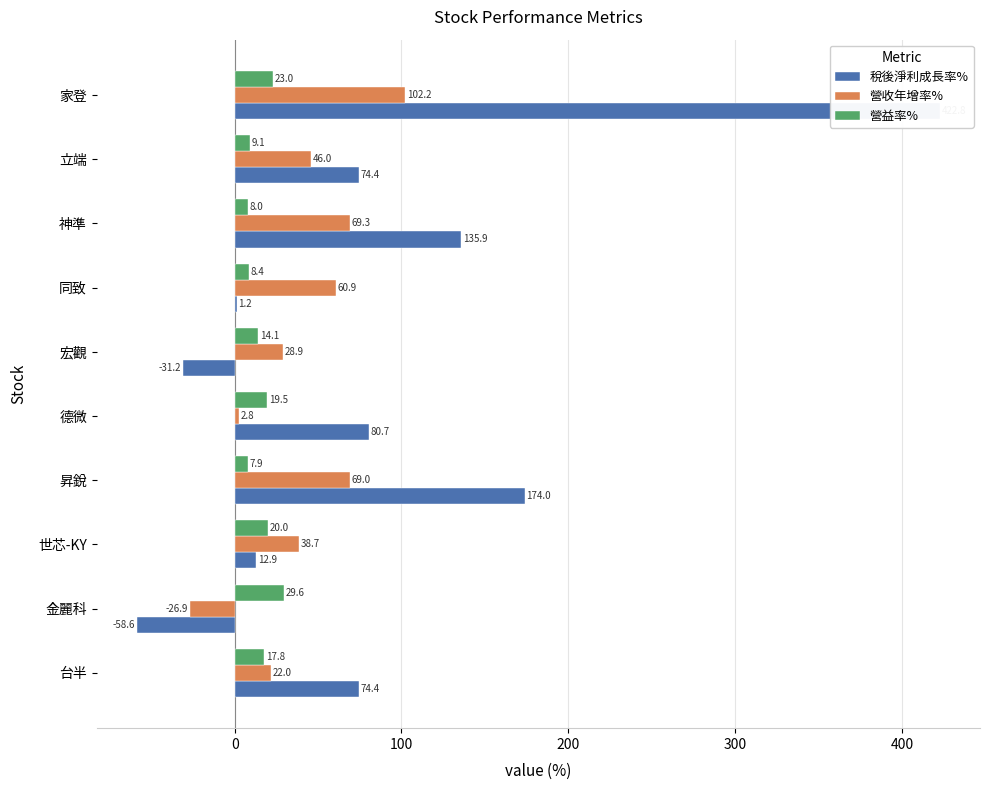

How many groups of bars are there?

10